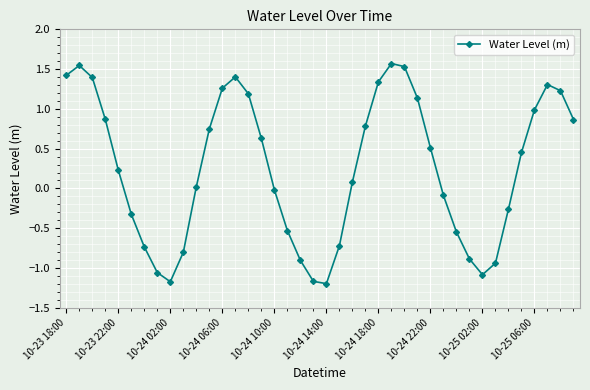

How many series are shown in this chart?

1